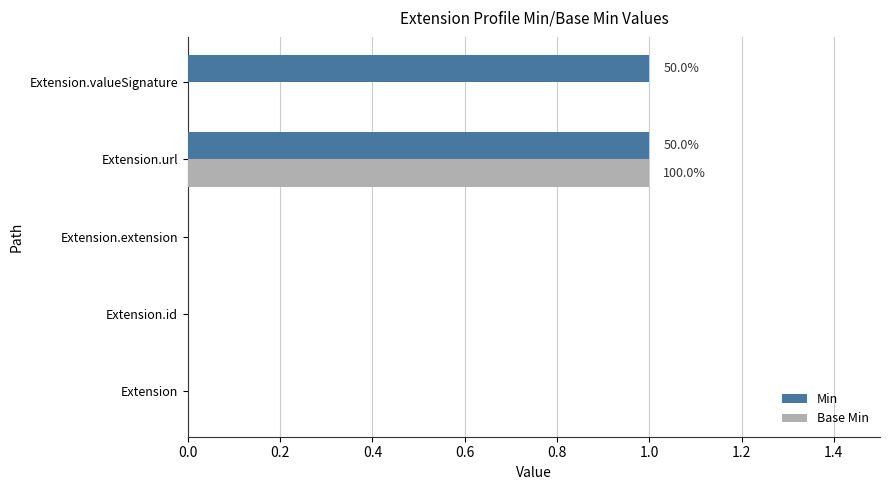

At which category is the sum across all series the highest?

Extension.url